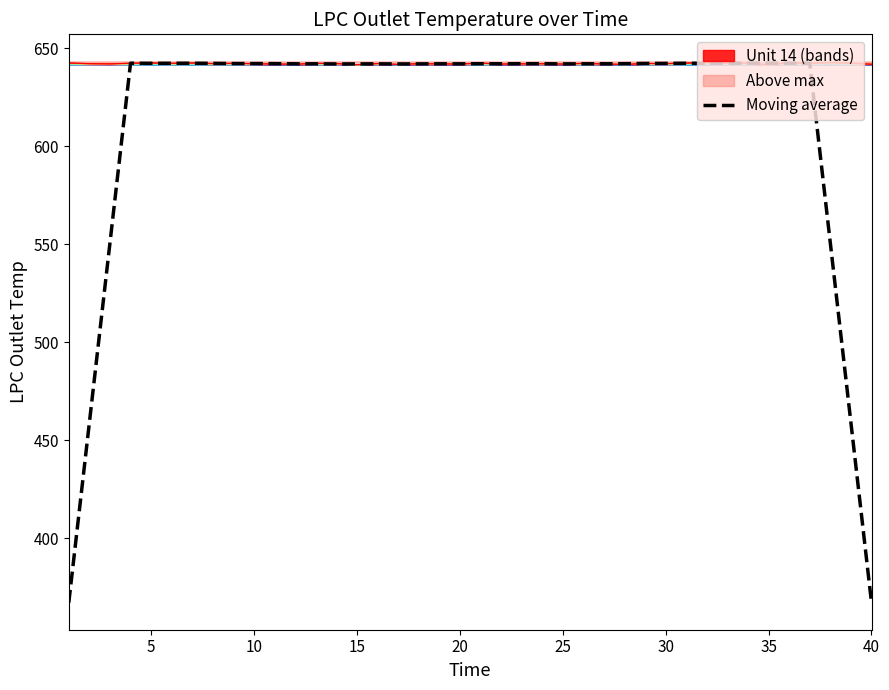

At which category does the chart reach its peak across all series?

35